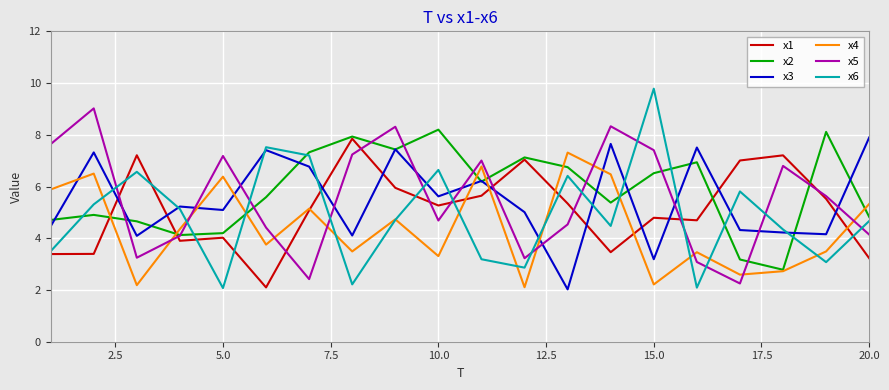

What is the lowest value of the x5 series?

2.3